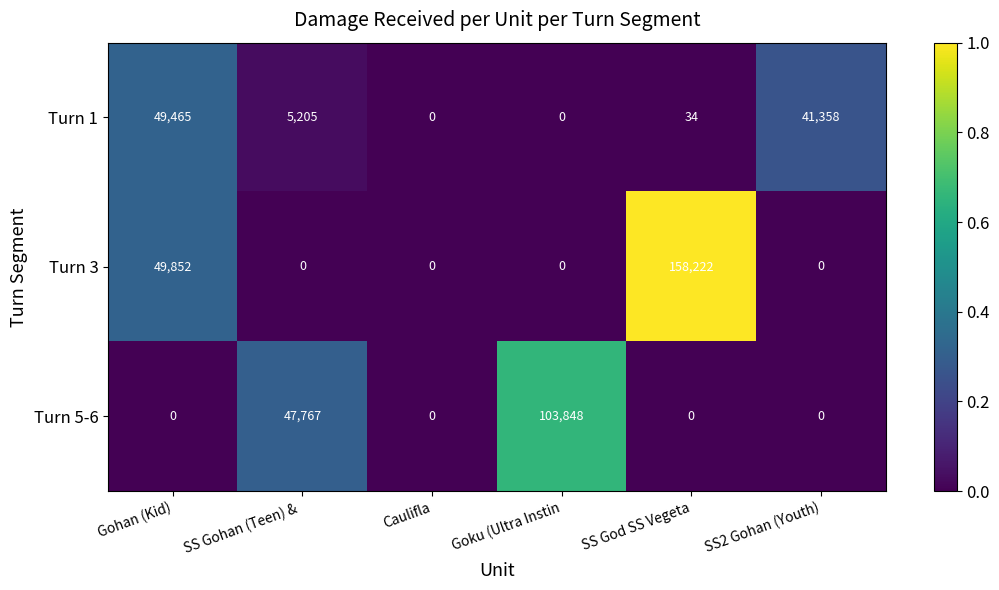

Which label corresponds to the largest value in the chart?

SS God SS Vegeta